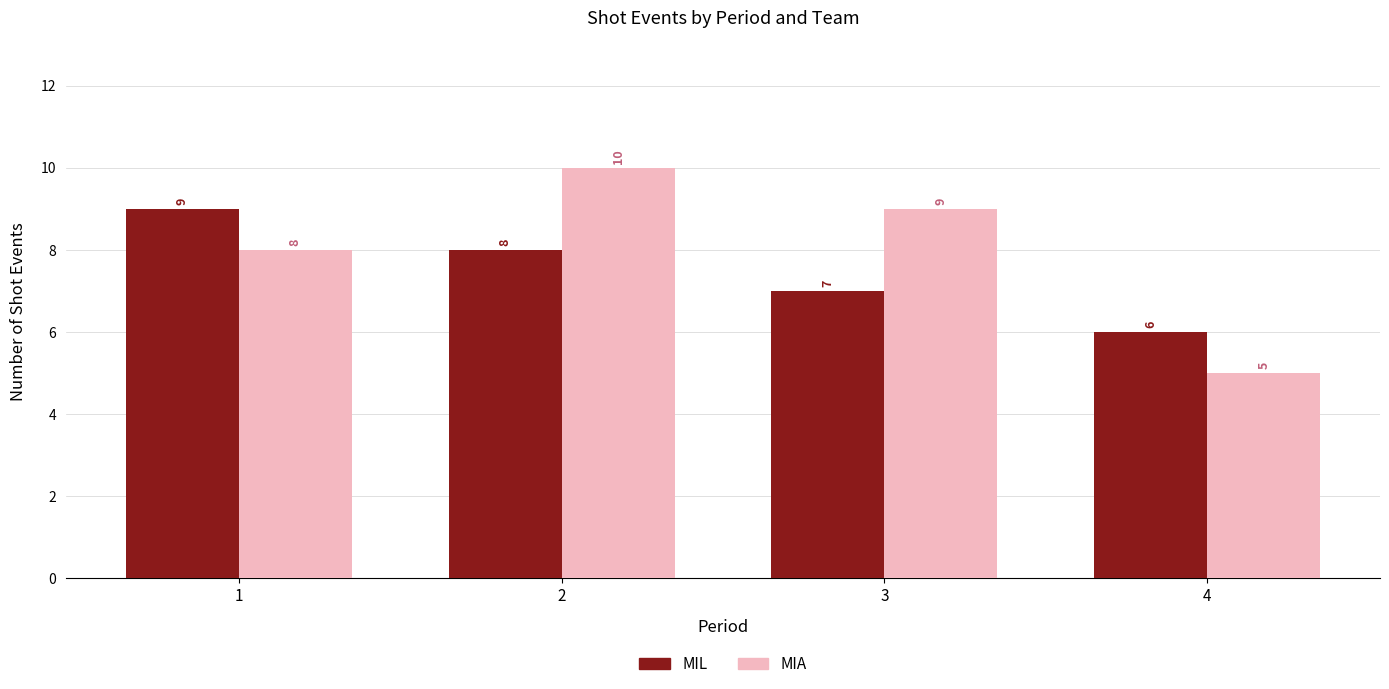

What are all the series names shown in the legend?

MIL, MIA